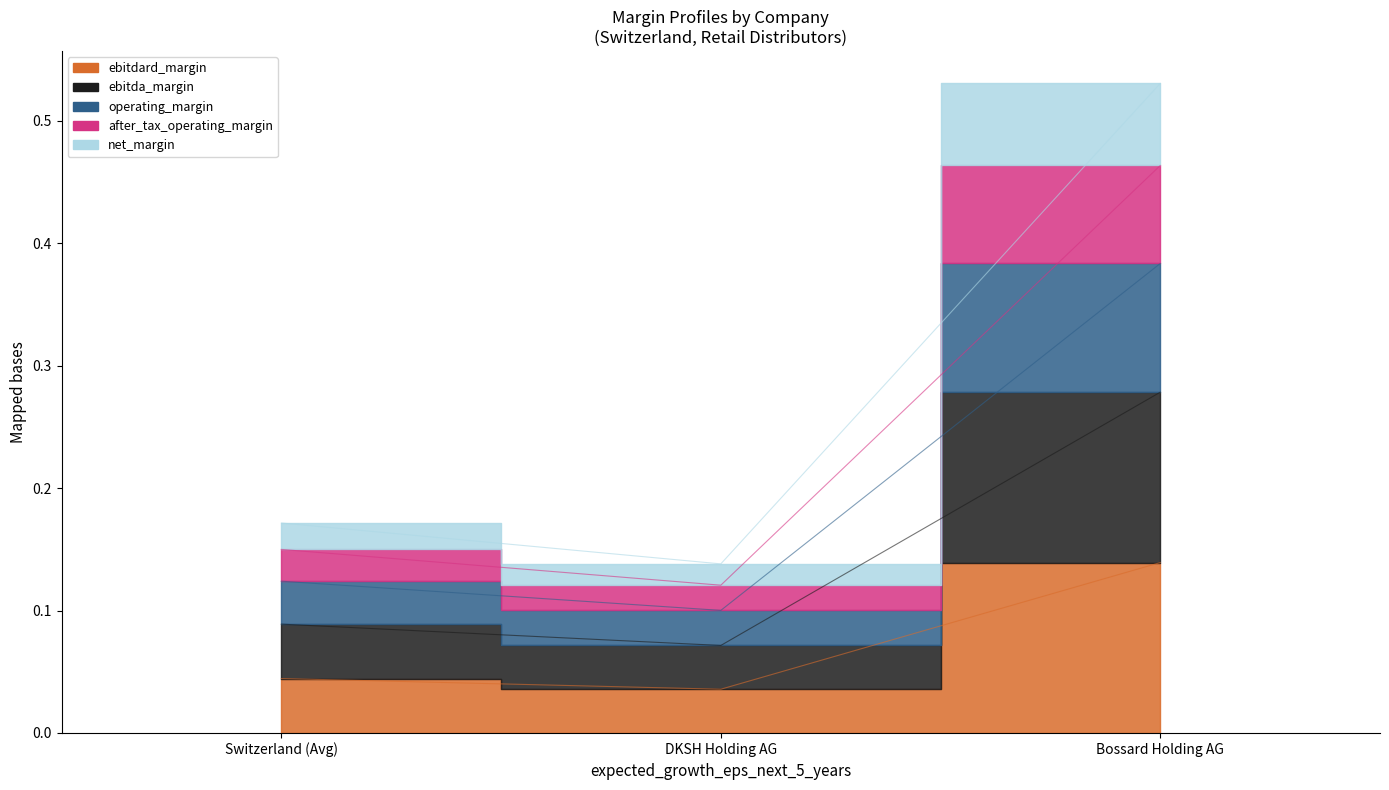

At how many categories does at least one series exceed 0?

3